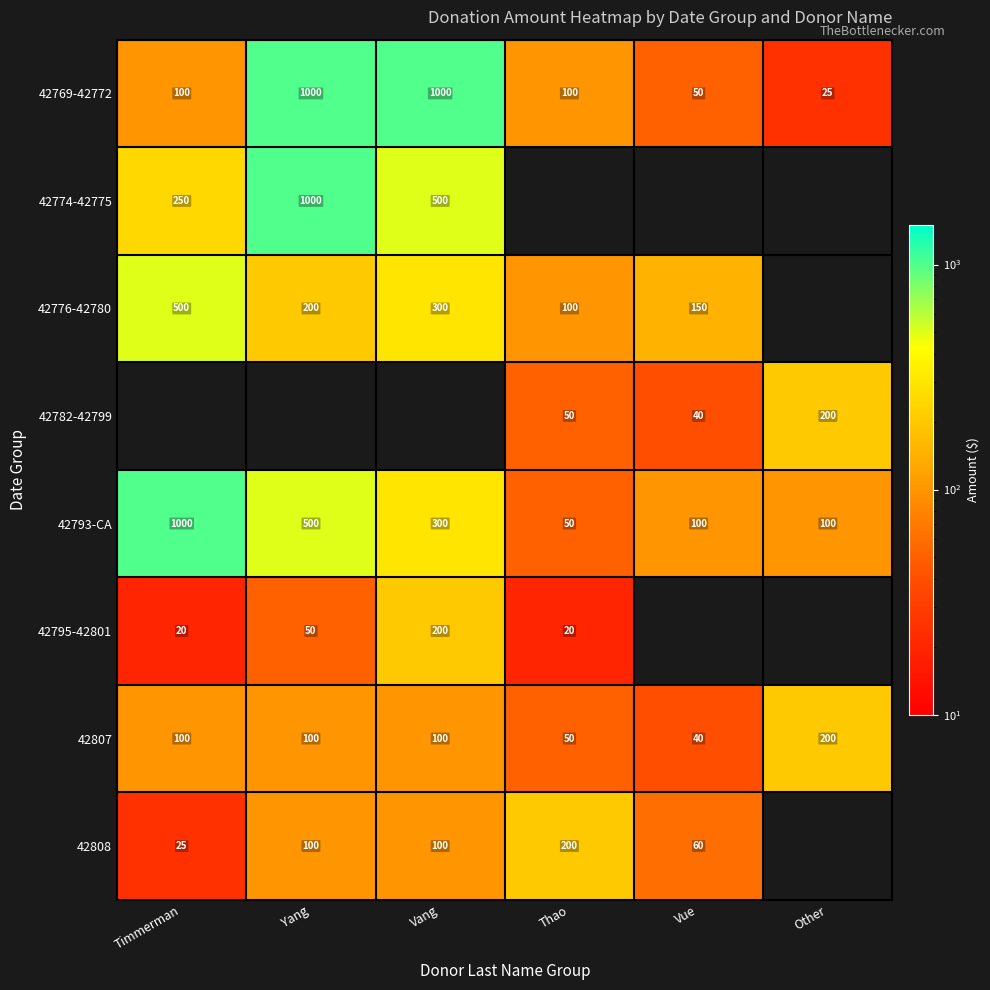

What is the minimum value for 42769-42772?

25